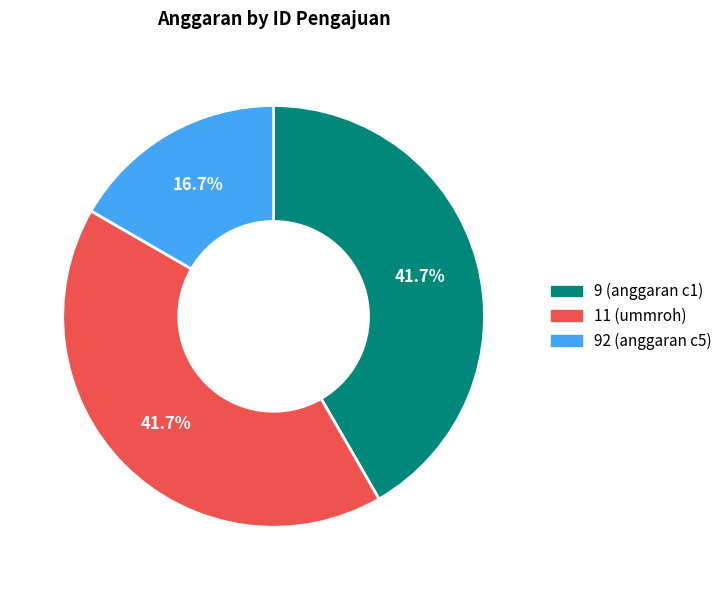

How many segments does this pie chart have?

3